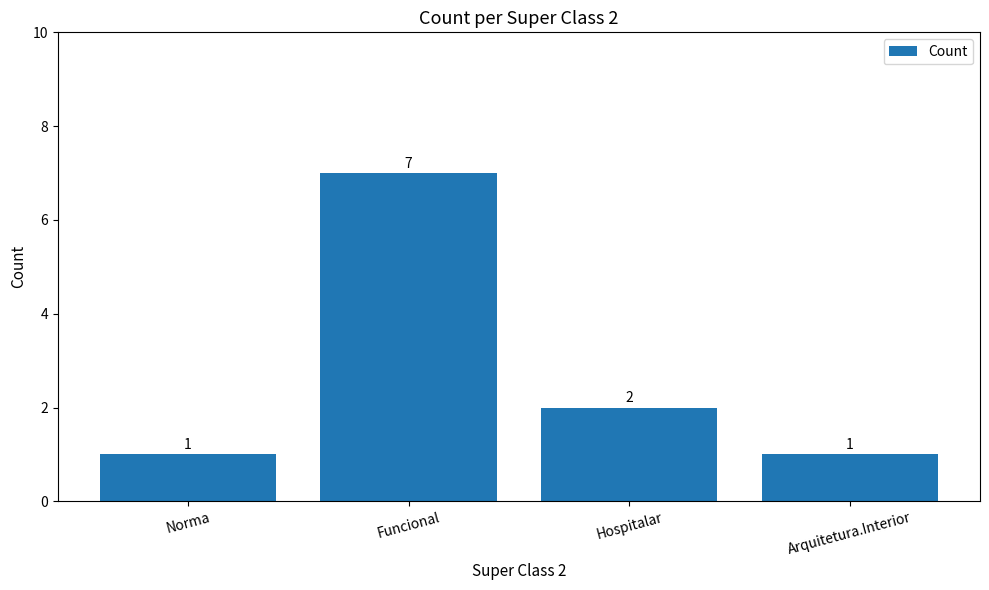

How many series are shown in this chart?

1